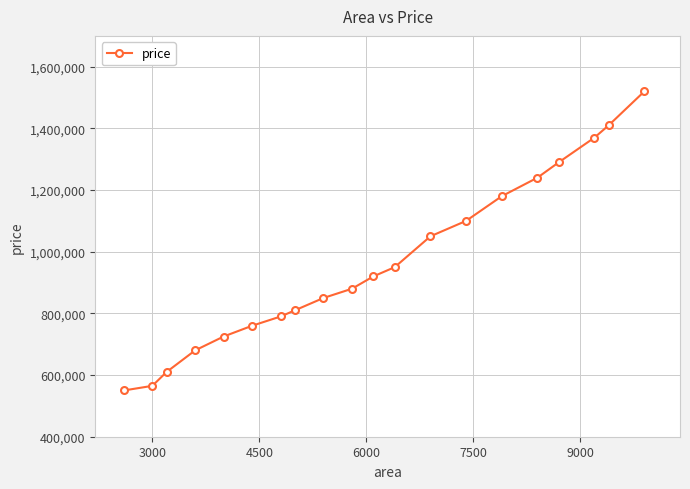

What is the minimum value shown in the chart?

550000